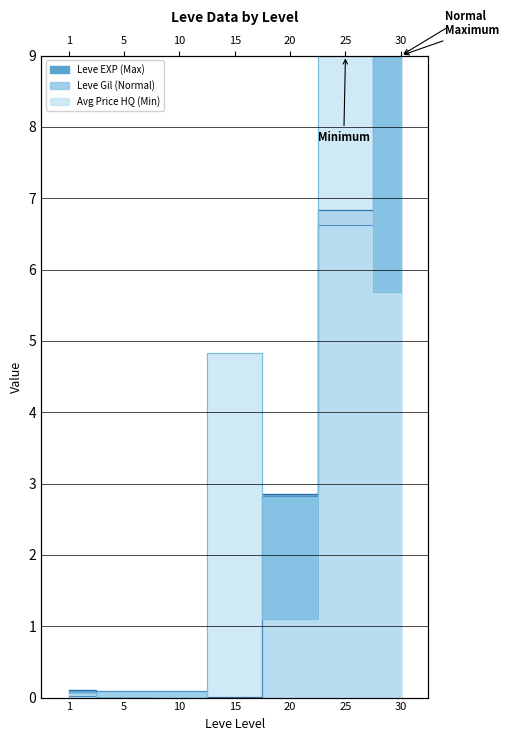

Does the chart have visible grid lines?

Yes